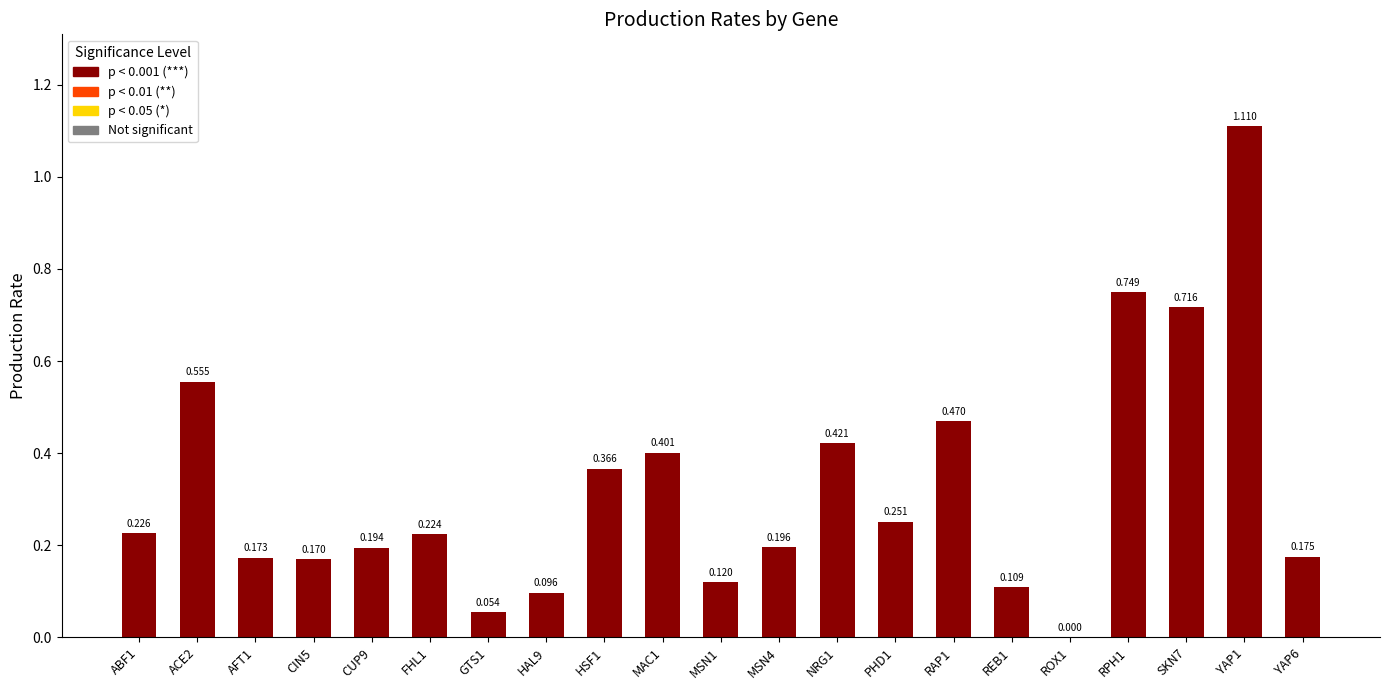

What is the change in value from GTS1 to PHD1?

+0.2